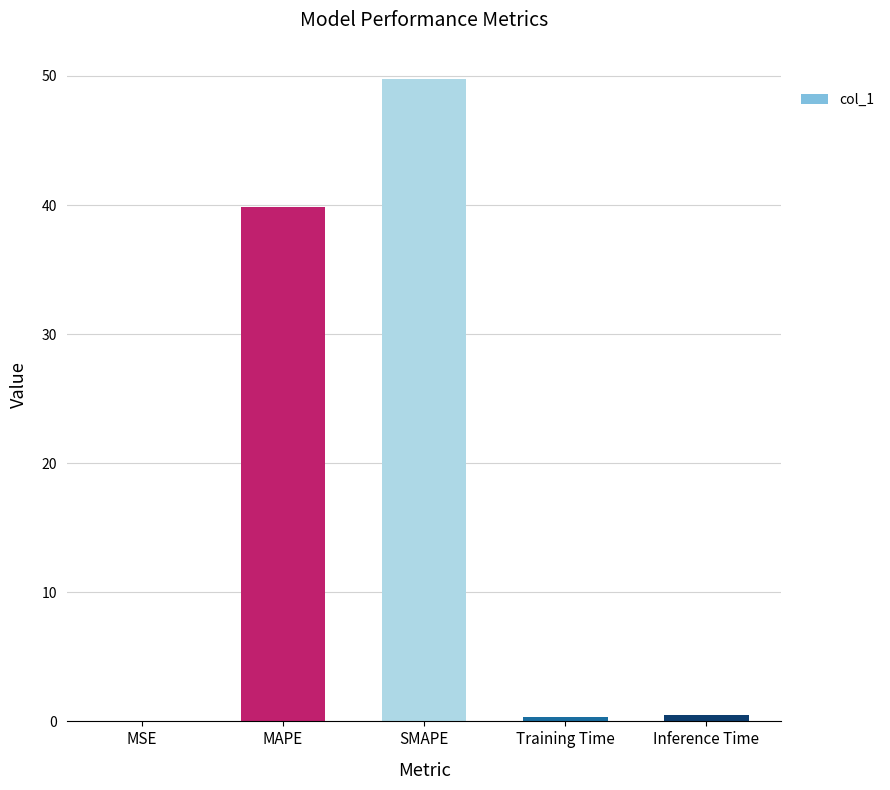

What is the approximate value at MAPE?

39.9